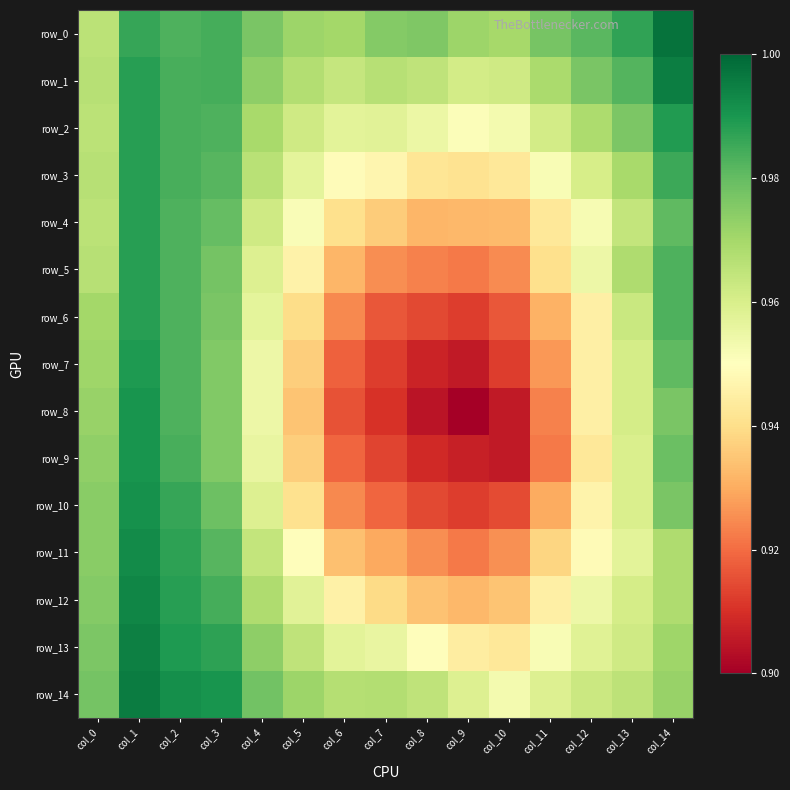

Count the number of categories in the chart.

15